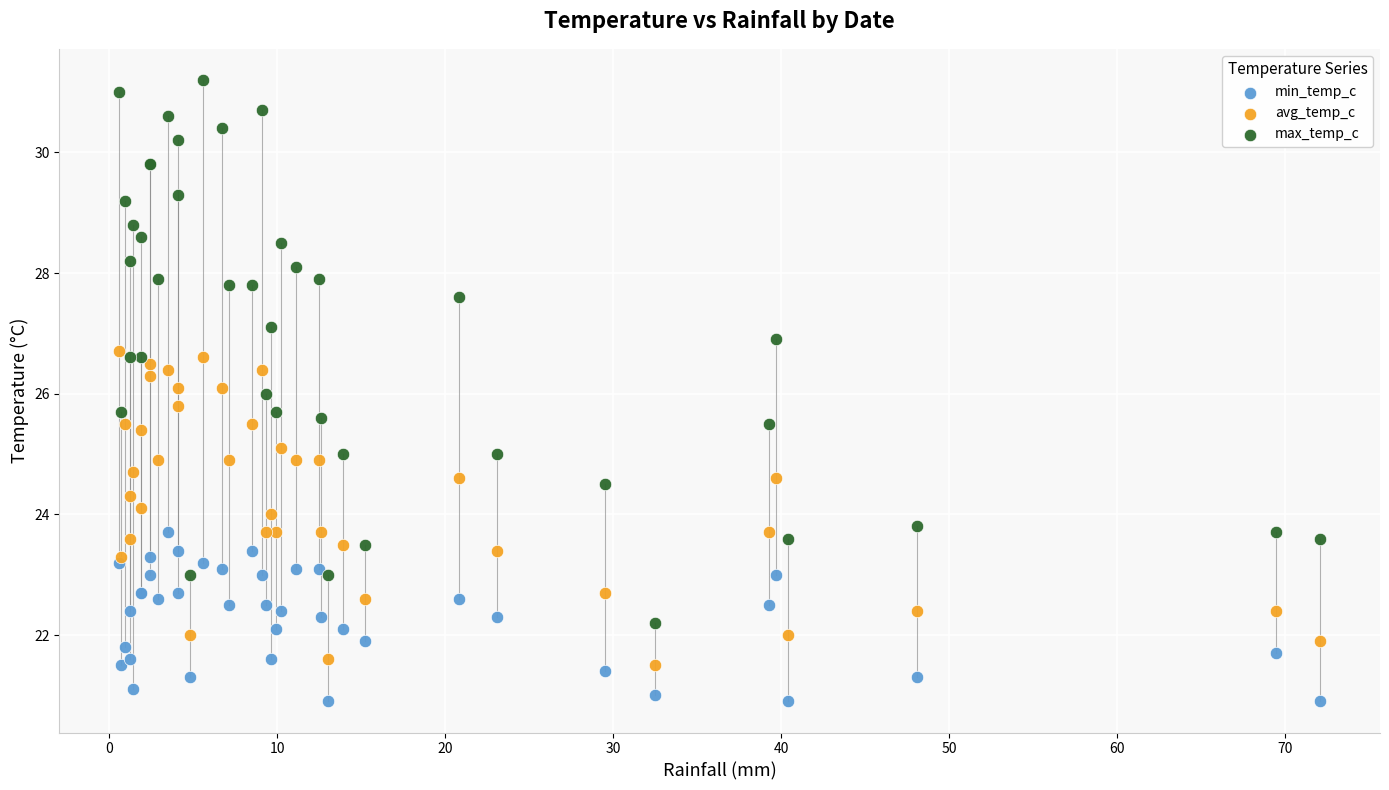

What are all the series names shown in the legend?

min_temp_c, avg_temp_c, max_temp_c